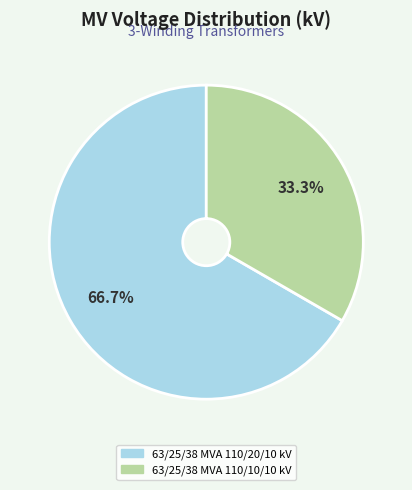

To the nearest percent, what is the difference between the largest and smallest slice percentages?

33%